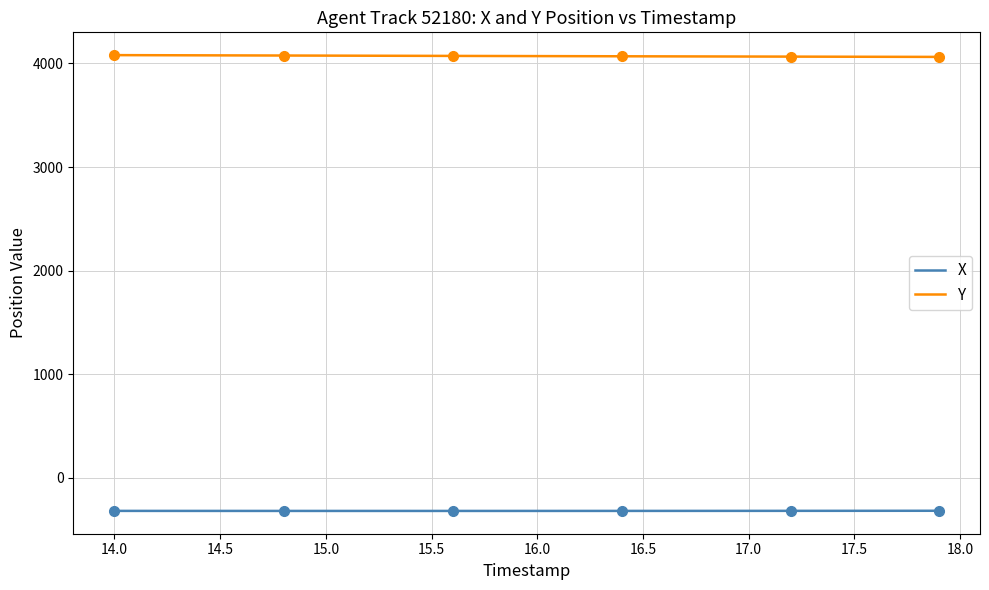

What is the minimum value for Y?

4063.1